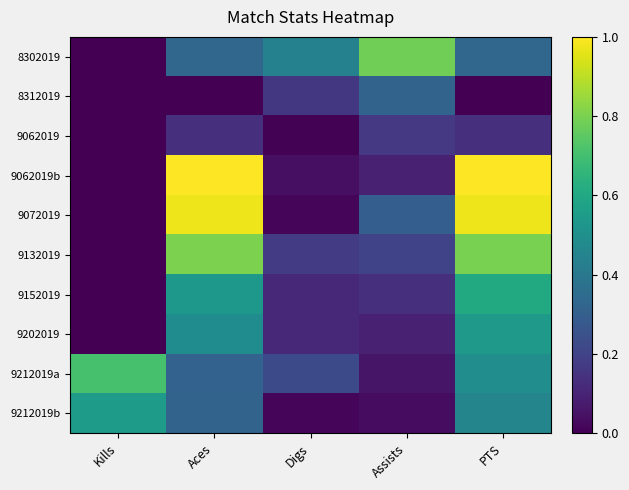

At how many categories does at least one series exceed 0?

5